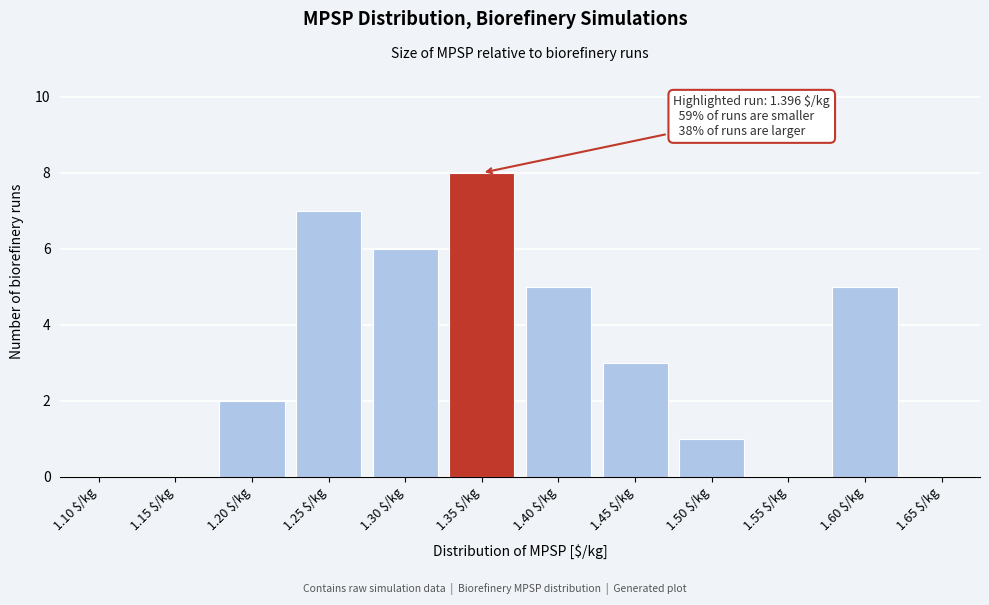

What is the sum of all values?

37